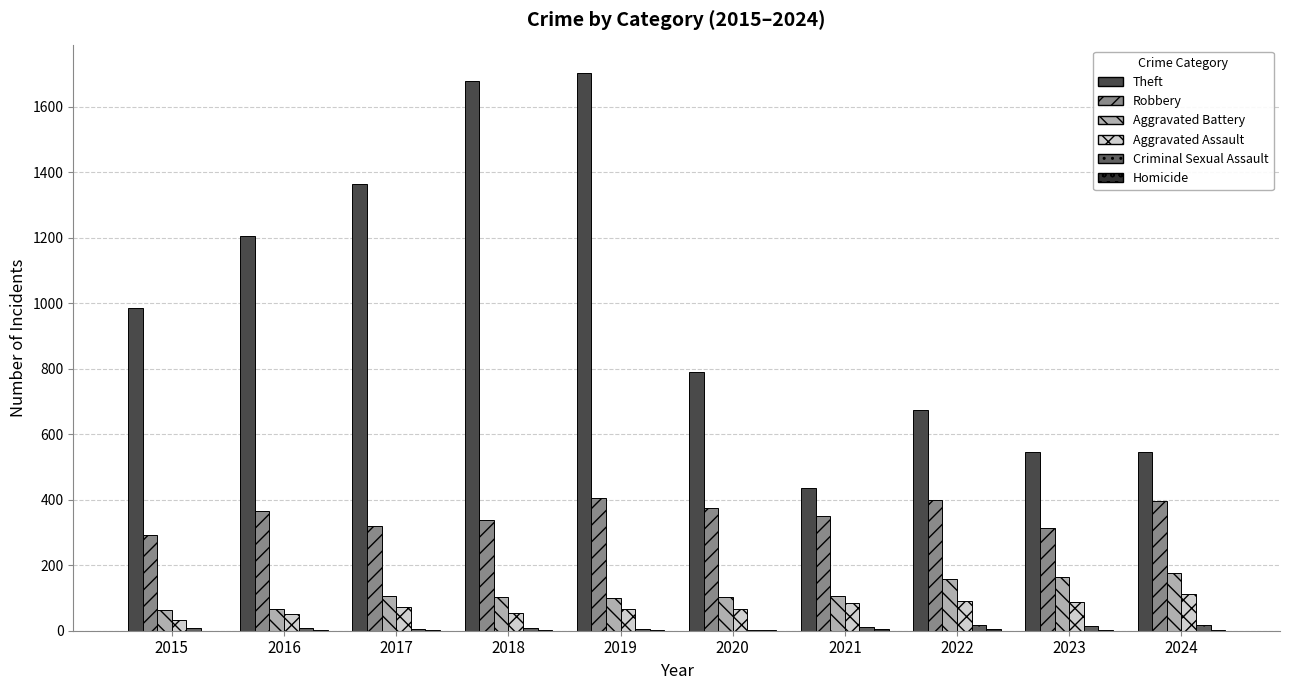

Reading left to right, list all the values displayed in this chart.

Theft: 2015=986	2016=1204	2017=1363	2018=1678	2019=1702	2020=790	2021=436	2022=674	2023=546	2024=547
Robbery: 2015=292	2016=366	2017=321	2018=339	2019=404	2020=374	2021=350	2022=399	2023=313	2024=396
Aggravated Battery: 2015=63	2016=66	2017=105	2018=104	2019=99	2020=102	2021=105	2022=159	2023=164	2024=176
Aggravated Assault: 2015=33	2016=52	2017=72	2018=53	2019=67	2020=67	2021=86	2022=91	2023=89	2024=111
Criminal Sexual Assault: 2015=9	2016=7	2017=5	2018=7	2019=4	2020=2	2021=10	2022=17	2023=15	2024=18
Homicide: 2015=0	2016=1	2017=1	2018=1	2019=1	2020=2	2021=4	2022=5	2023=2	2024=3